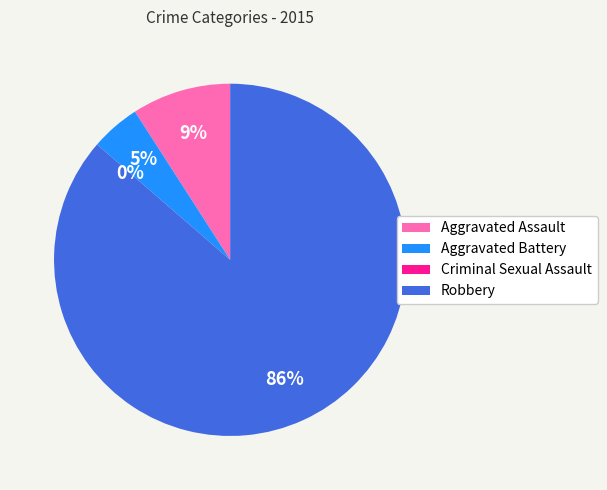

True or false: Aggravated Battery accounts for 5% of the total.

True